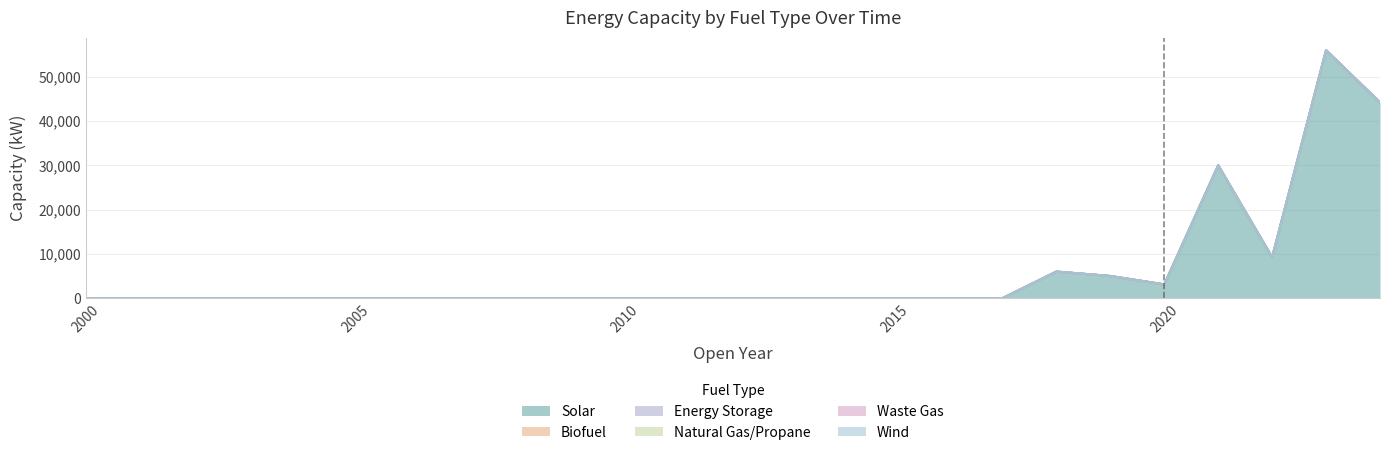

True or false: Biofuel and Waste Gas cross at least once.

False